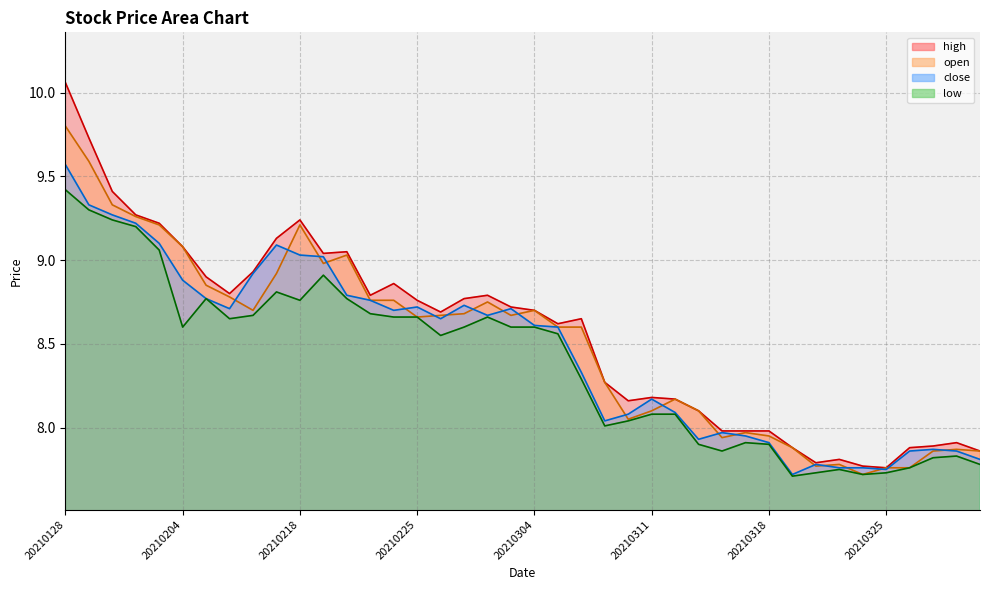

What are all the series names shown in the legend?

open, close, high, low